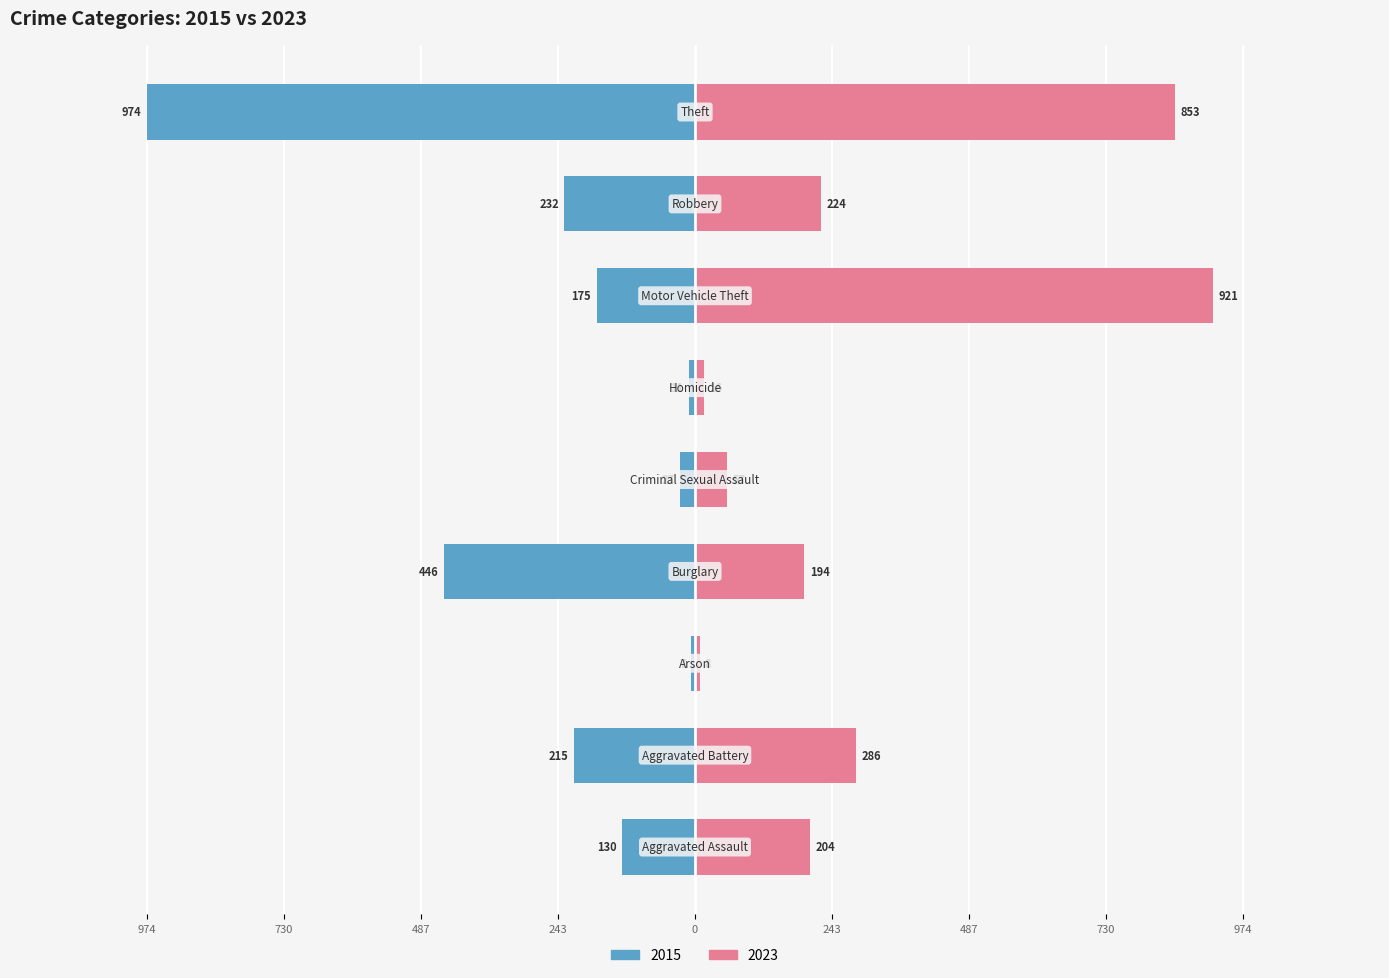

At which label does 2015 first exceed -175?

Aggravated Assault